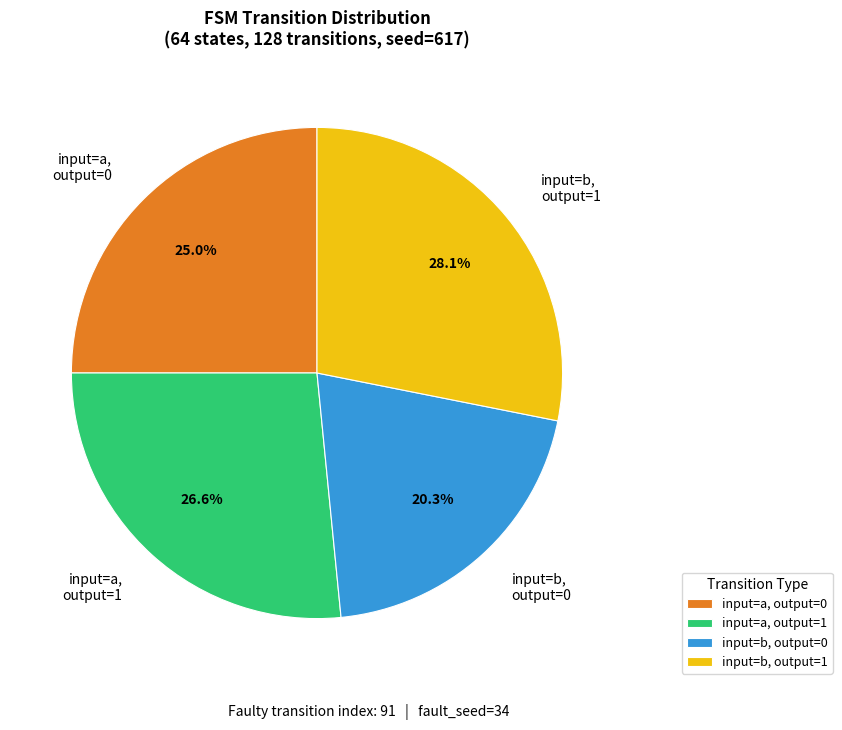

Does input=b, output=1 account for over 50% of the chart?

No